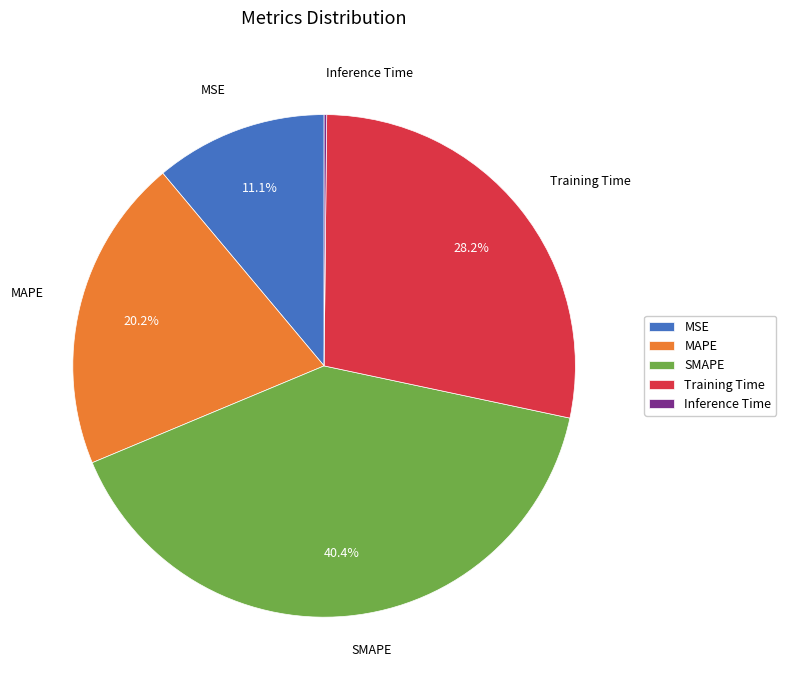

To the nearest percent, what percentage of the pie is MSE?

11%